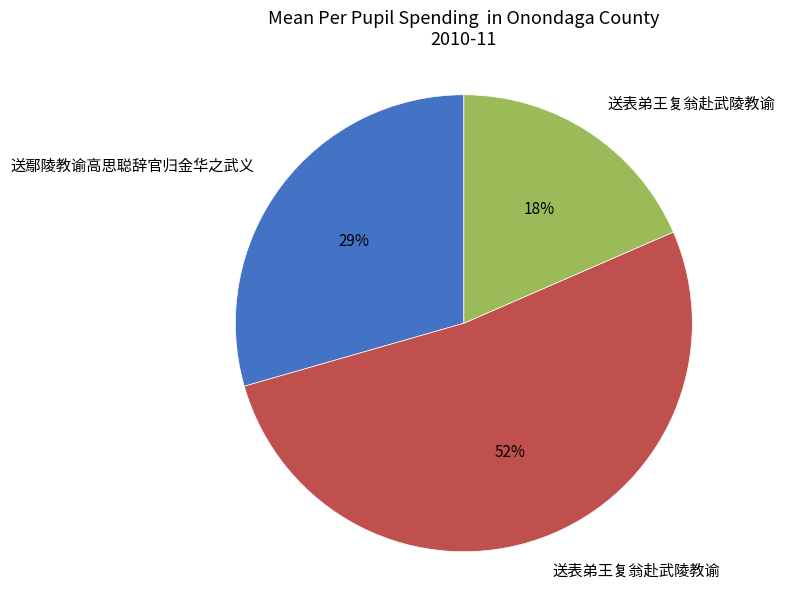

Is there any slice that represents more than half of the pie?

Yes